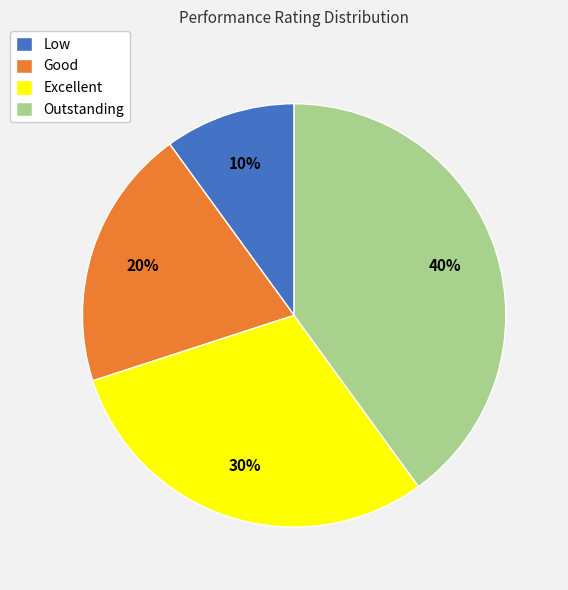

Which slice is the largest?

Outstanding